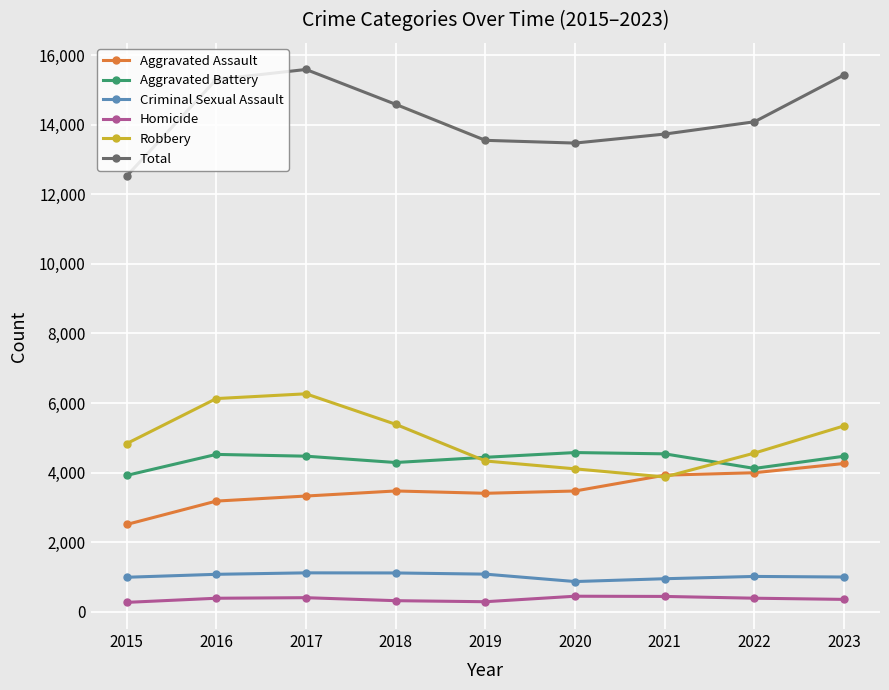

True or false: Homicide and Total intersect in this chart.

False